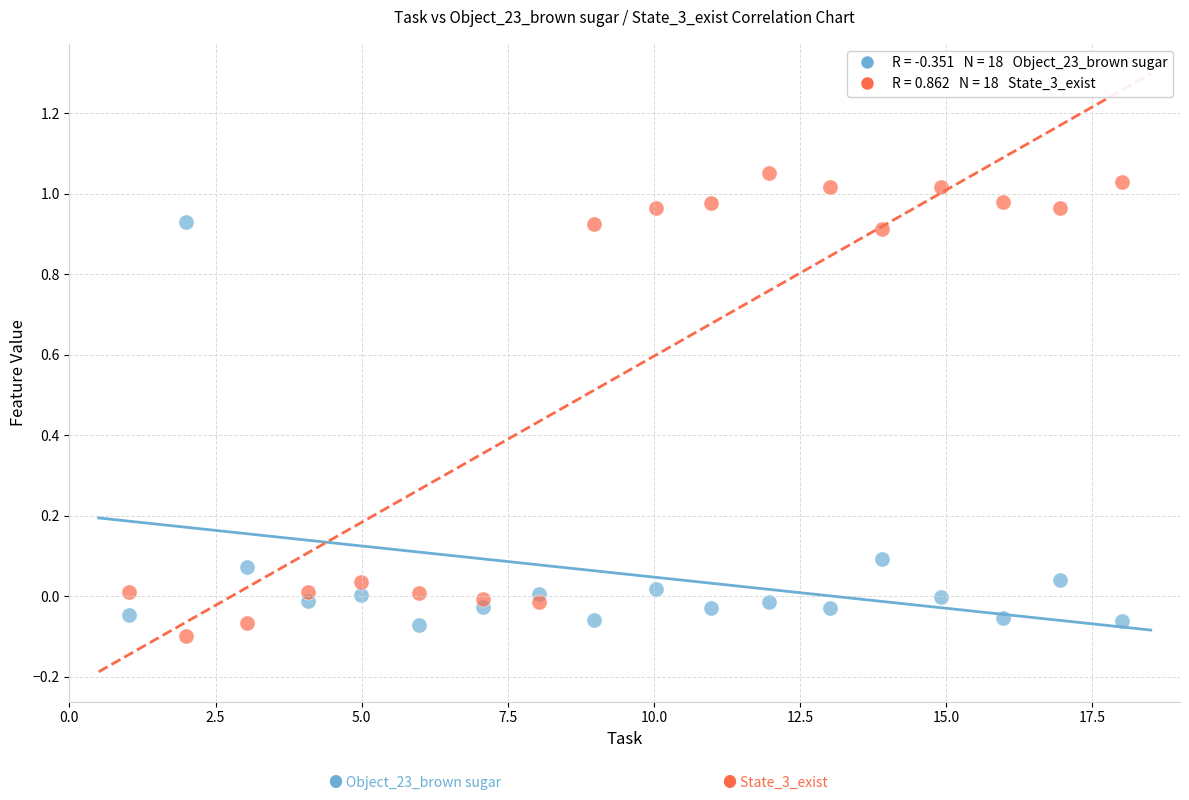

Across all data points, what is the range of X values (max minus min)?

17.0